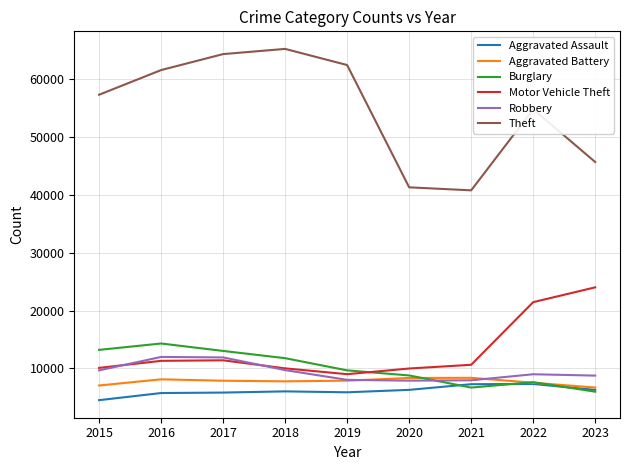

What is the total value across all series at 2019?

102800